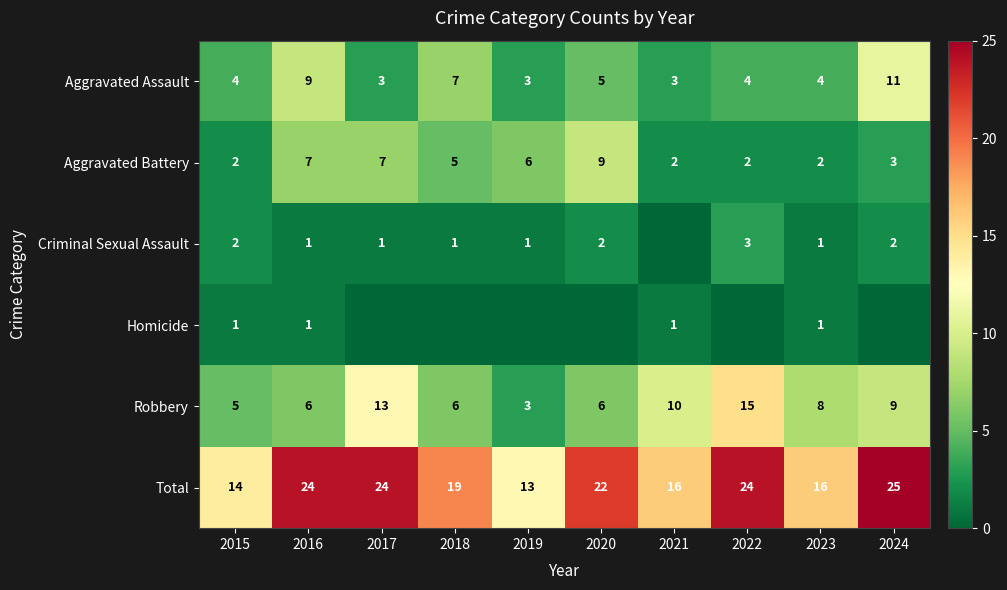

Which category has the highest value in the Aggravated Battery series?

2020